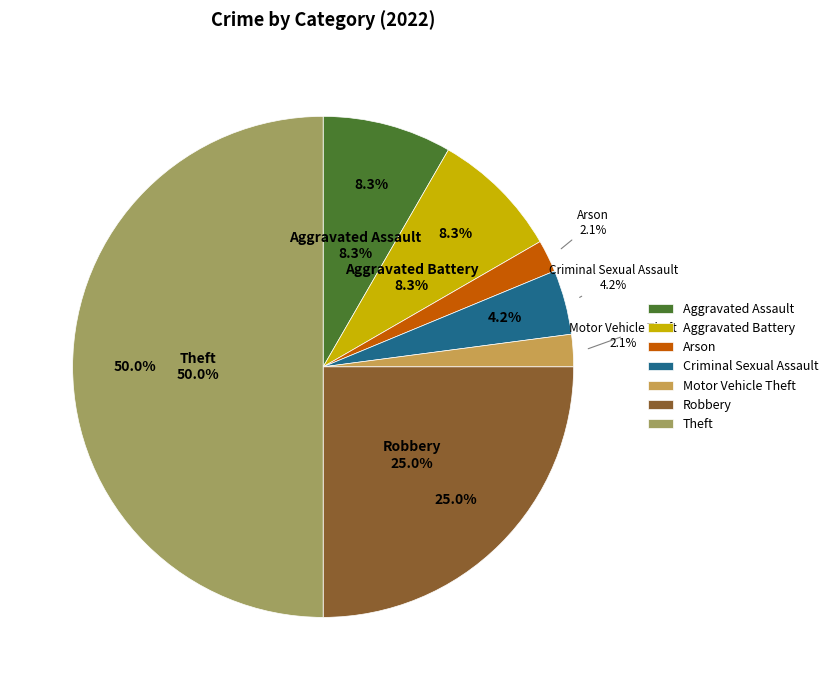

Combined, what portion of the pie is Motor Vehicle Theft and Robbery?

27.1%